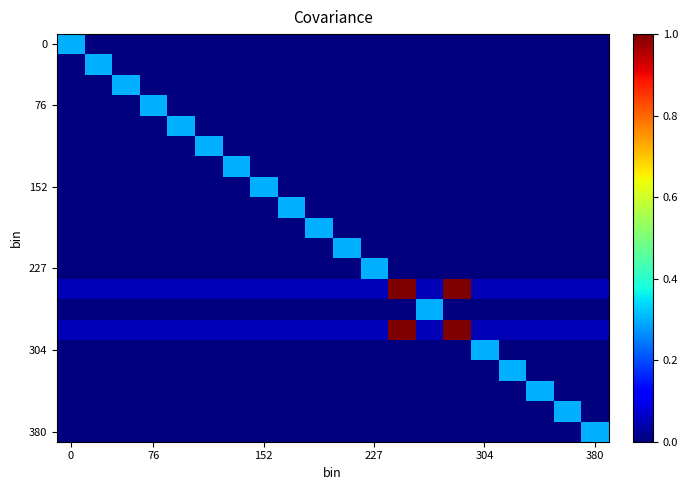

What is the greatest value displayed?

1.0